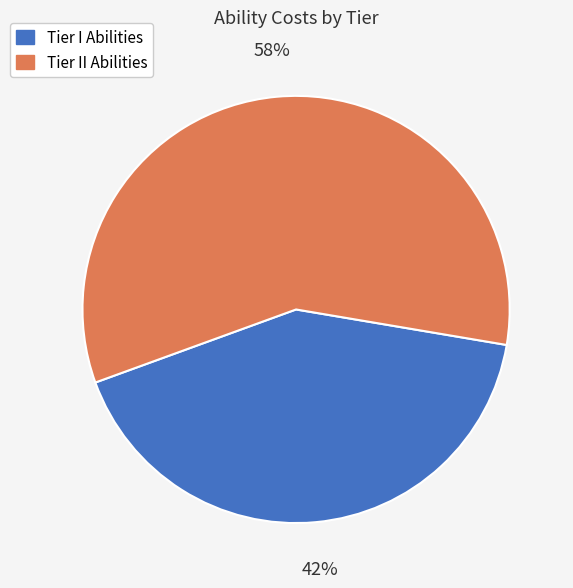

Does any single category account for the majority?

Yes